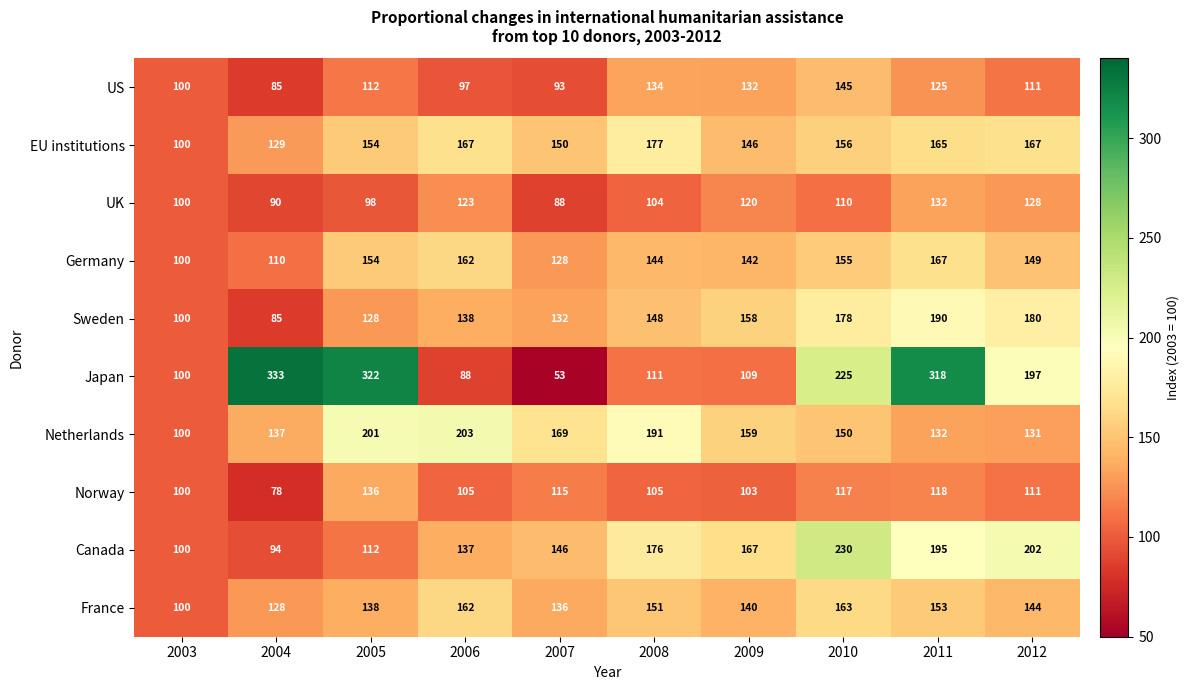

List the series in order of their peak value, lowest first.

UK, Norway, US, France, Germany, EU institutions, Sweden, Netherlands, Canada, Japan